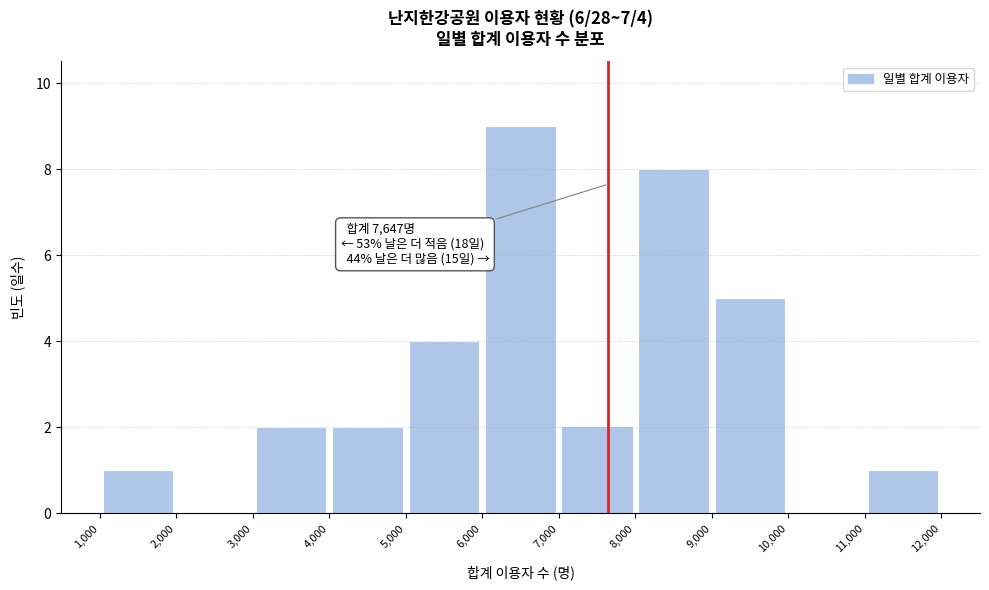

Which range on the x-axis has the tallest bar?

6,000 to 7,000